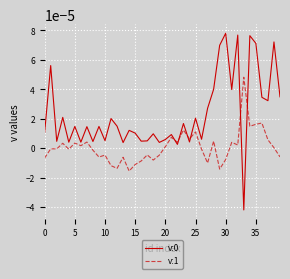

How many distinct data groups are displayed?

2